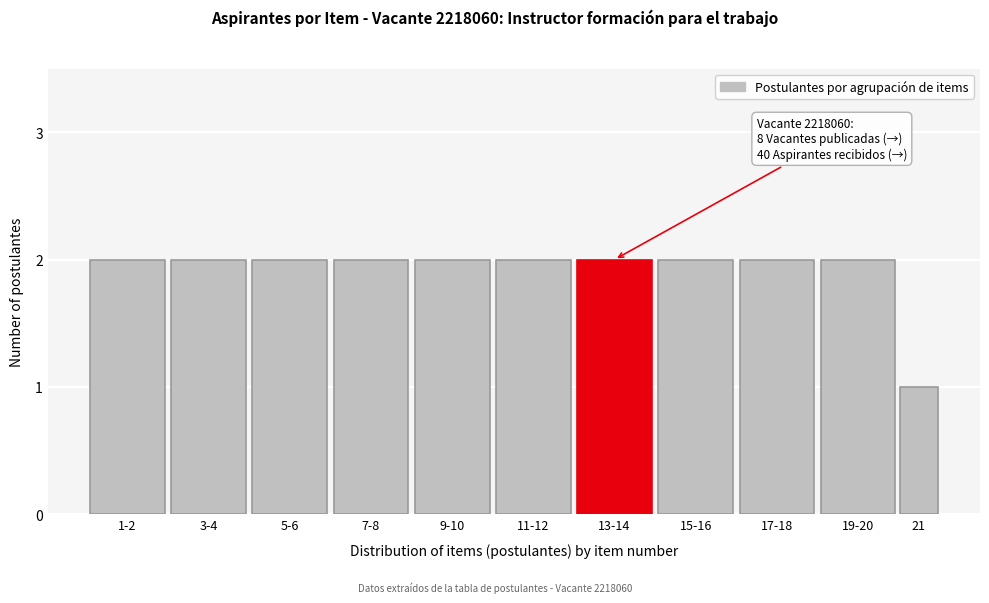

Reading right to left, what are all the values shown in this chart?

1	2	2	2	2	2	2	2	2	2	2